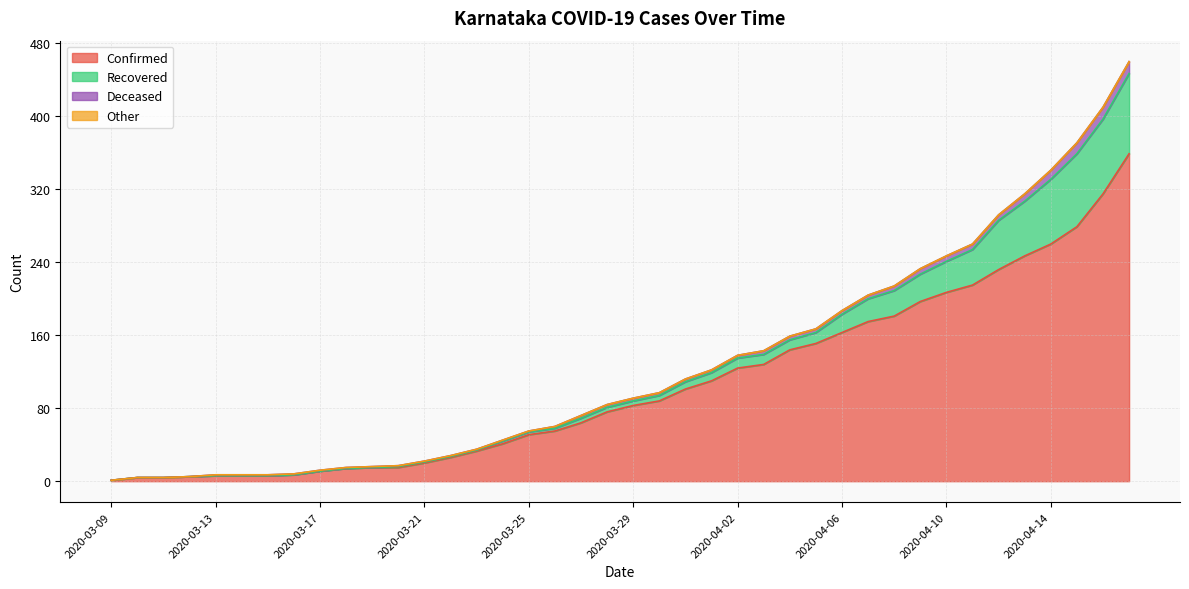

Reading left to right, list all the values displayed in this chart.

Confirmed: 1	4	4	5	6	6	6	7	11	14	15	15	20	26	33	41	51	55	64	76	83	88	101	110	124	128	144	151	163	175	181	197	207	215	232	247	260	279	315	359
Recovered: 0	0	0	0	0	0	0	0	0	0	0	1	1	1	1	3	3	3	5	5	5	6	8	9	11	11	11	12	20	25	28	30	34	39	54	60	71	80	82	88
Deceased: 0	0	0	0	1	1	1	1	1	1	1	1	1	1	1	1	1	2	3	3	3	3	3	3	3	4	4	4	4	4	5	6	6	6	6	8	10	12	13	13
Other: 0	0	0	0	0	0	0	0	0	0	0	0	0	0	0	0	0	0	0	0	0	0	0	0	0	0	0	0	0	0	0	0	0	0	0	0	0	0	0	0